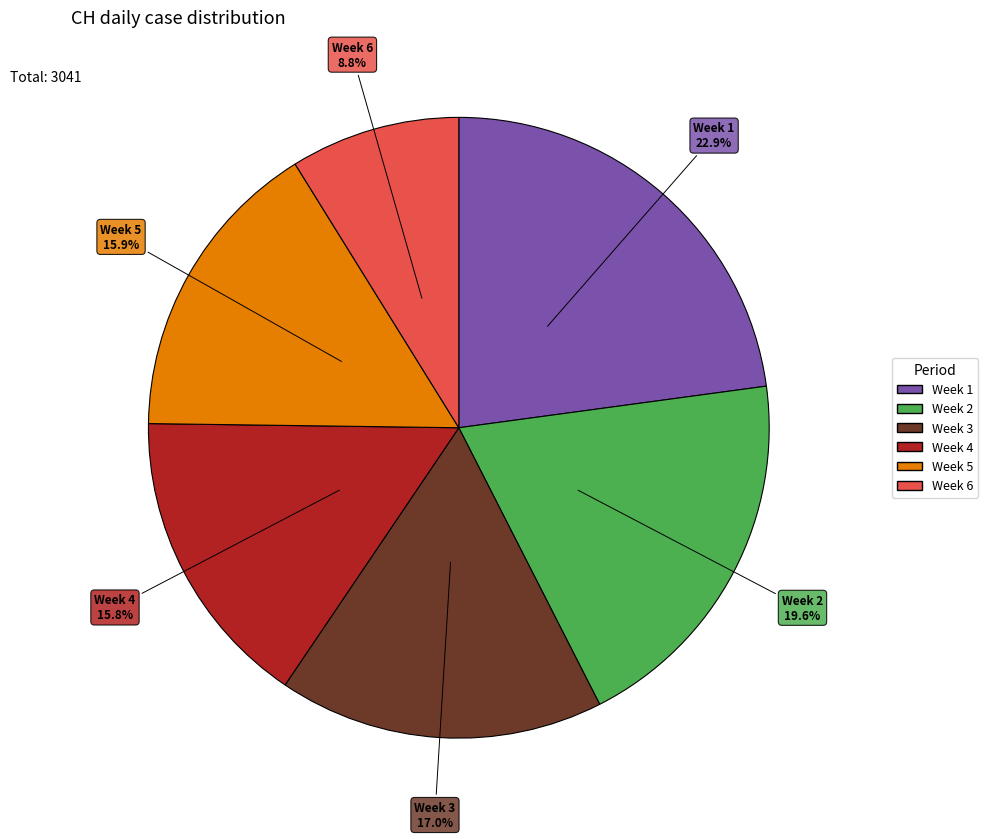

Does any single category account for the majority?

No